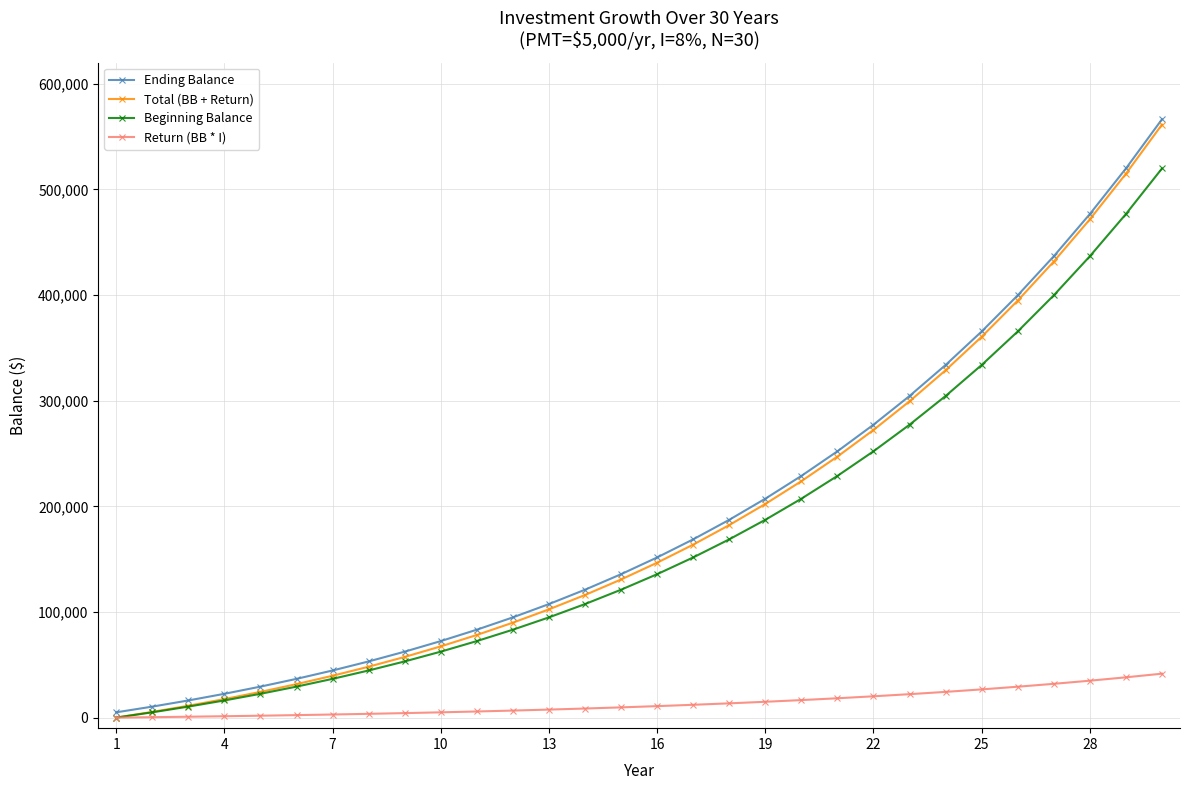

What is the maximum value for Ending Balance?

566416.1